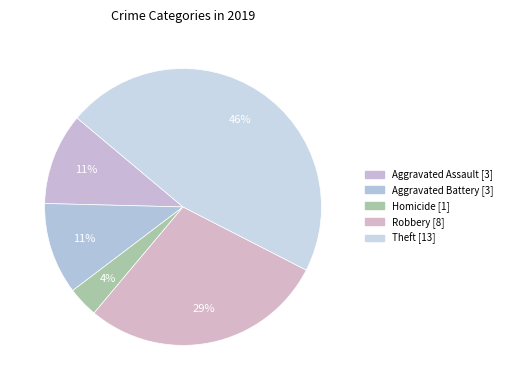

Count the number of slices in the pie.

5